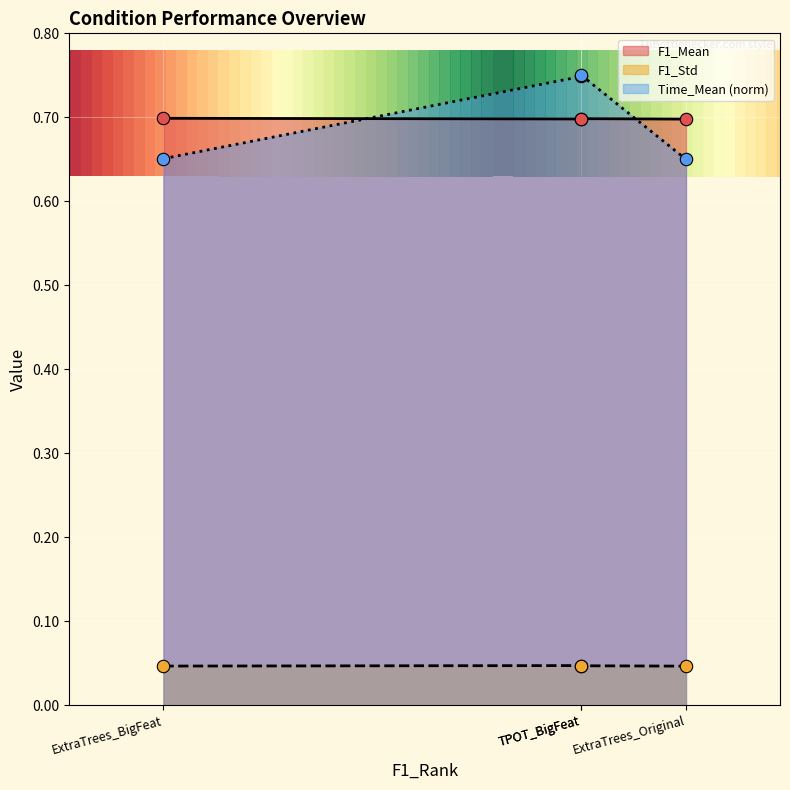

What is the total value across all series at ExtraTrees_Original?

1.4